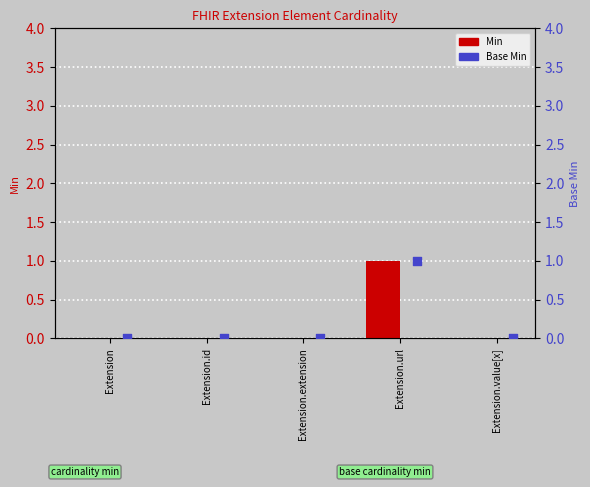

Which series has the largest total across all categories?

Min